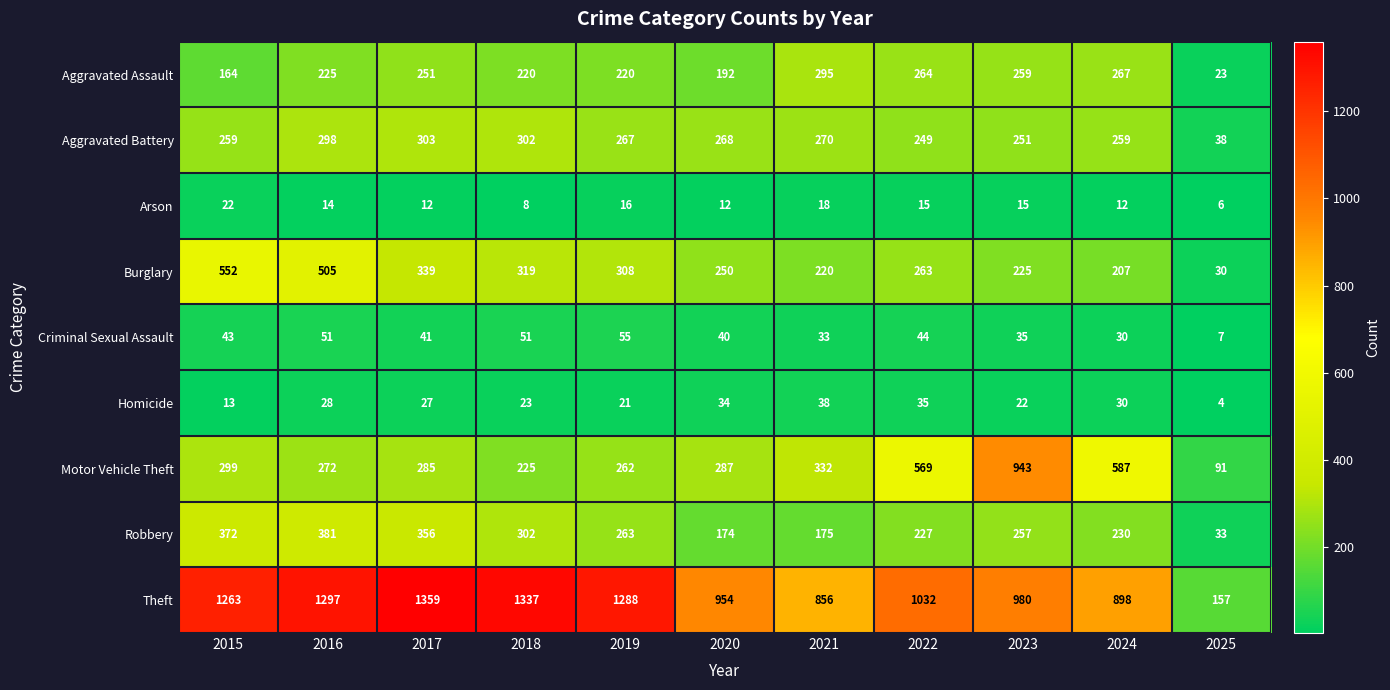

Is the value of Robbery at 2019 greater than the value of Aggravated Assault at 2017?

Yes